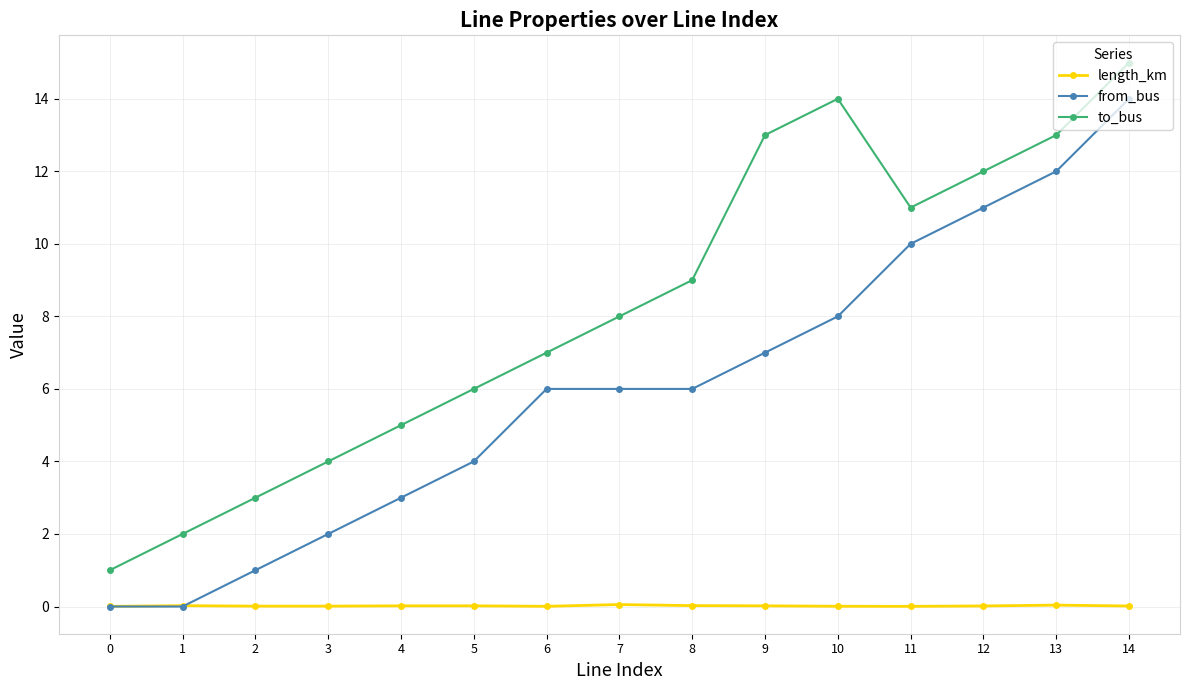

Which series changed the most between 8 and 9?

to_bus